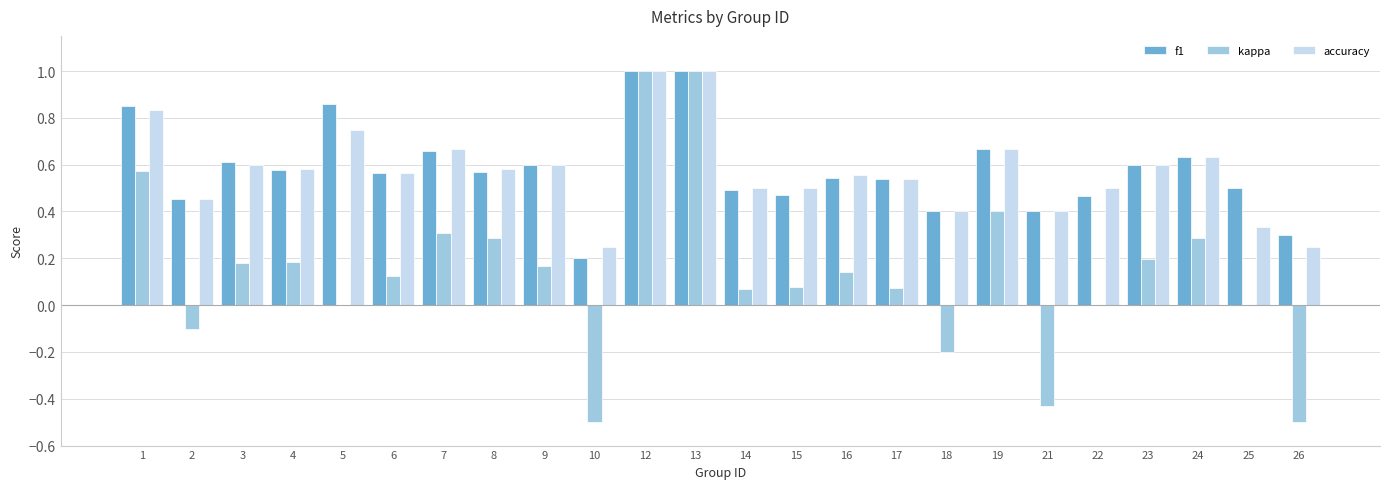

Is the value of f1 at 5 greater than the value of kappa at 10?

Yes